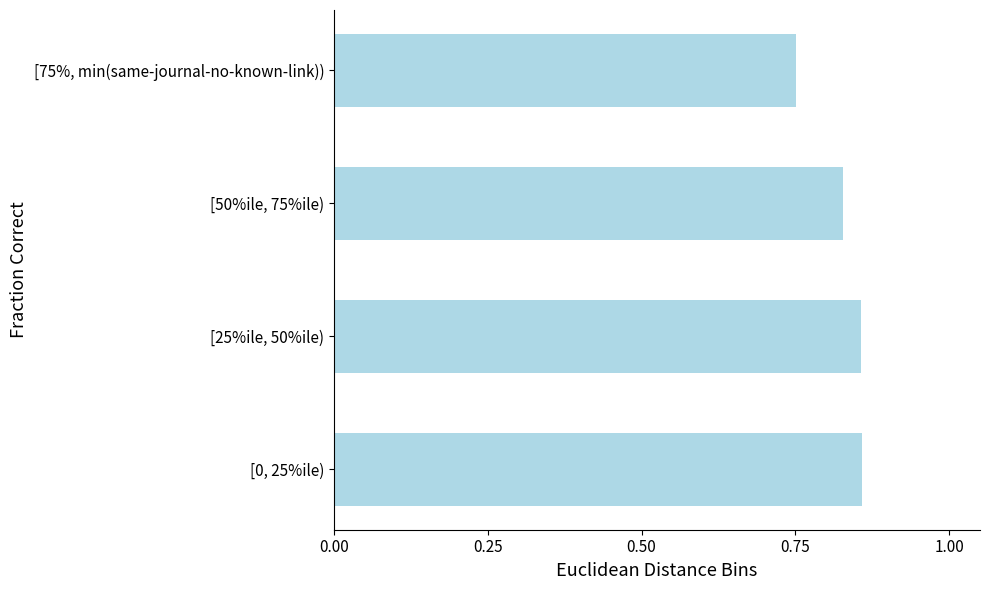

Count the values in the range 0 to 1.

4